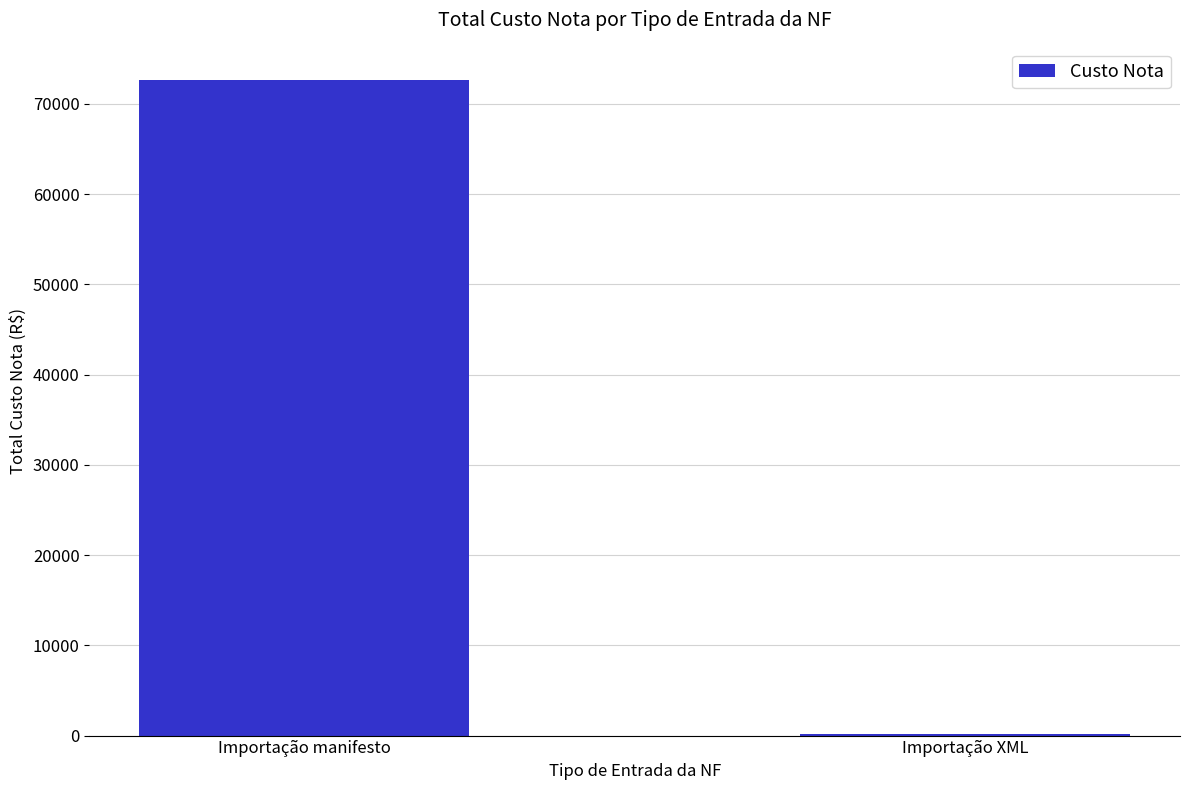

The value at Importação manifesto is 72694.7. True or false?

True